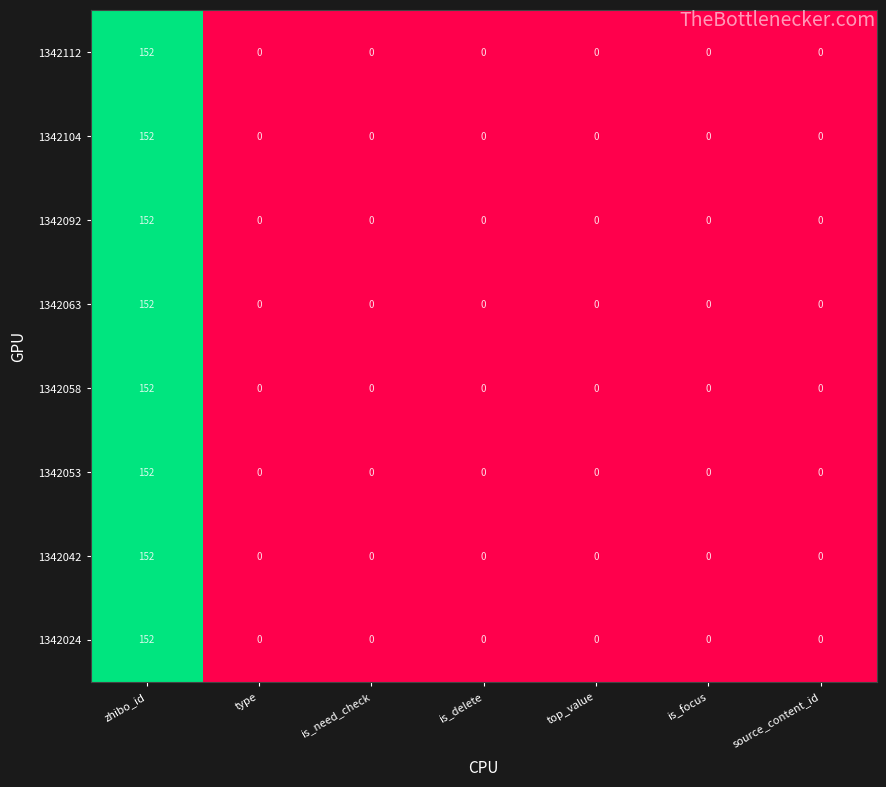

Which category has the highest value in the 1342058 series?

zhibo_id